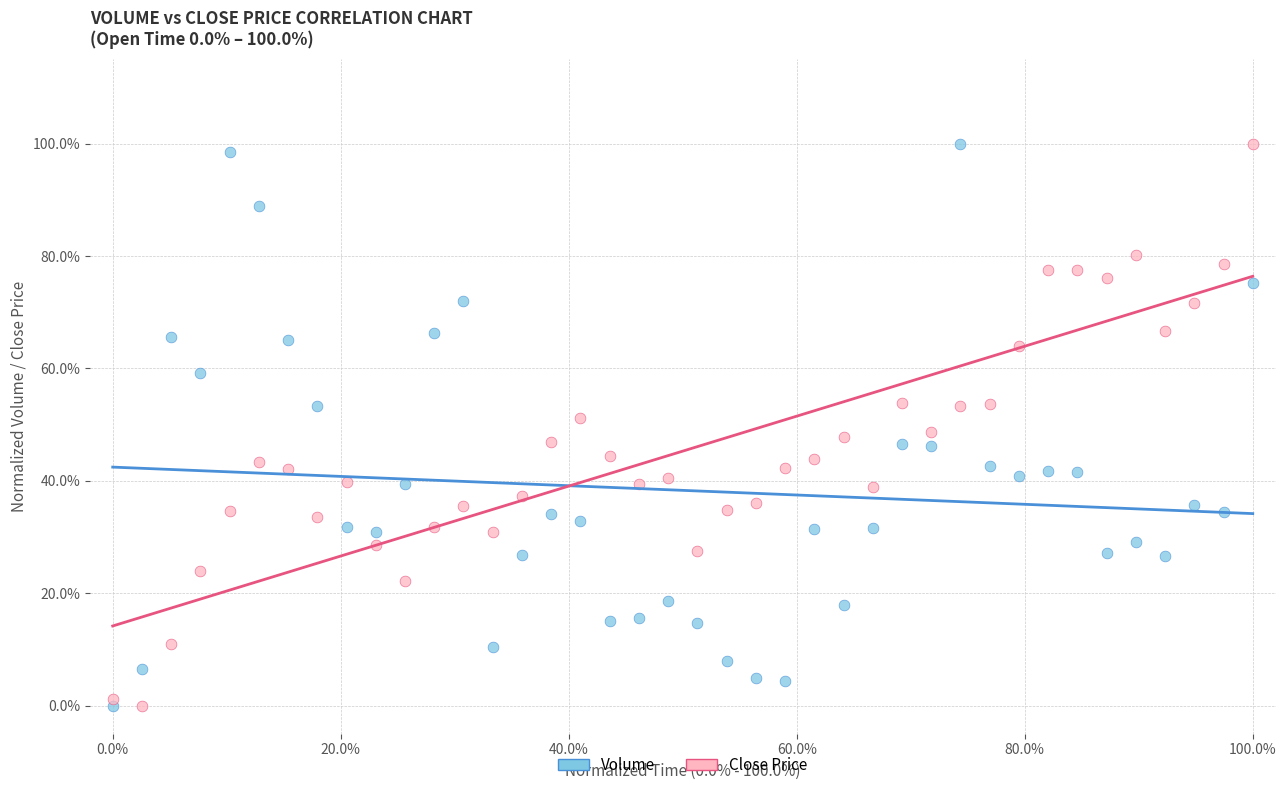

What are all the series names shown in the legend?

Volume, Close Price